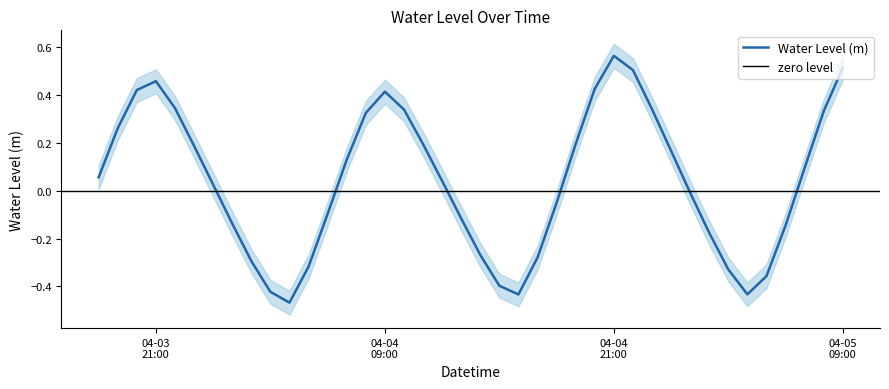

What value does the data have at 2023-04-04 03:00?

-0.4